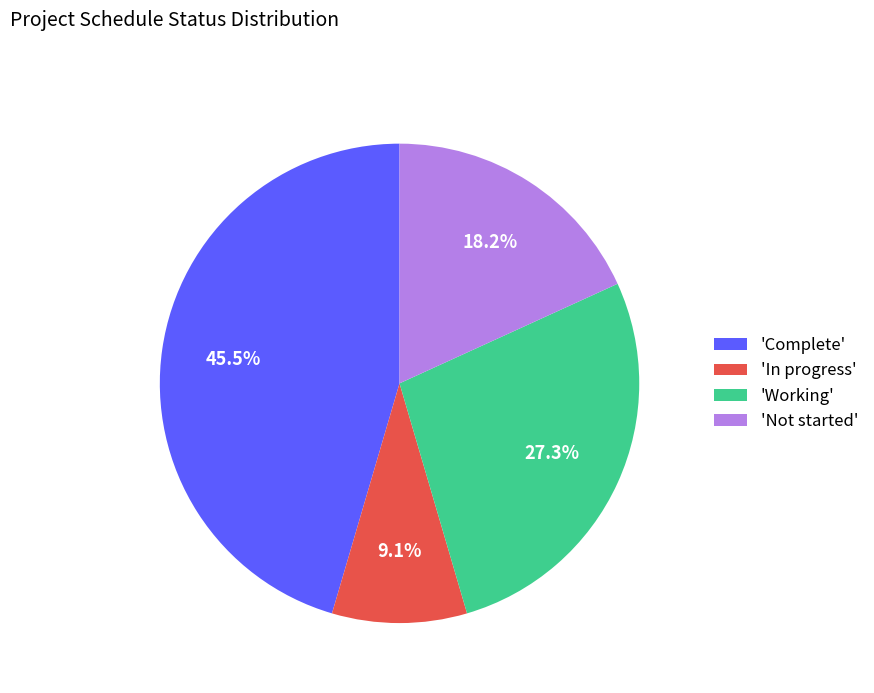

What is the total percentage of 'Complete' and 'In progress'?

54.5%